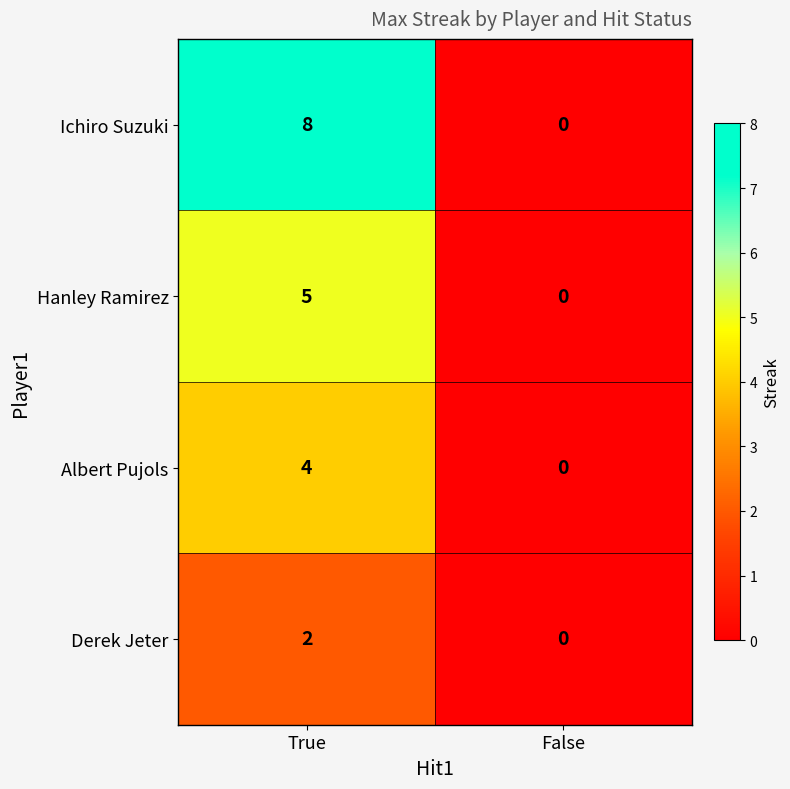

Rank the series by their average value, from highest to lowest.

Ichiro Suzuki, Hanley Ramirez, Albert Pujols, Derek Jeter